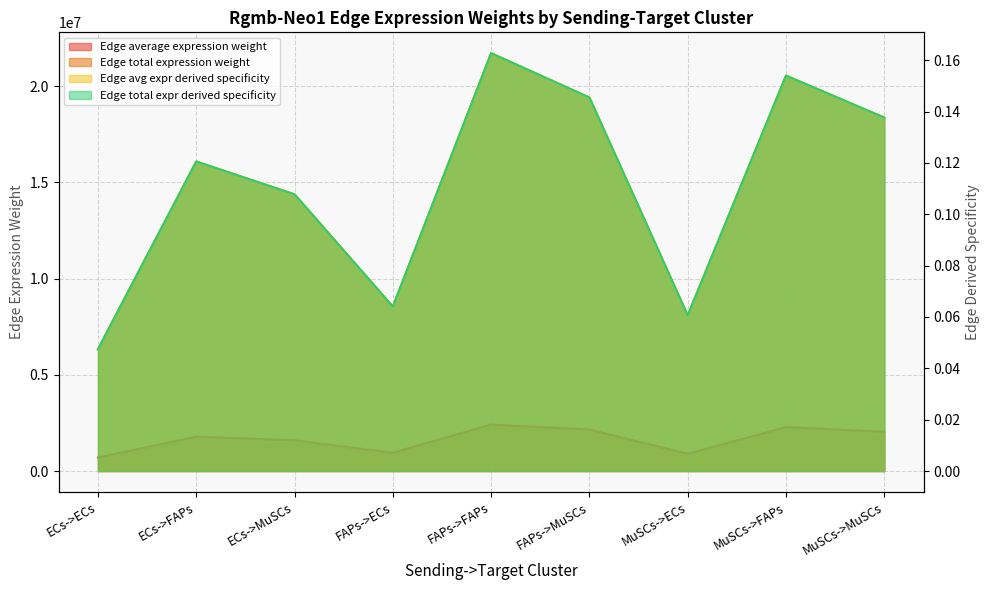

How many categories are shown in the chart?

9